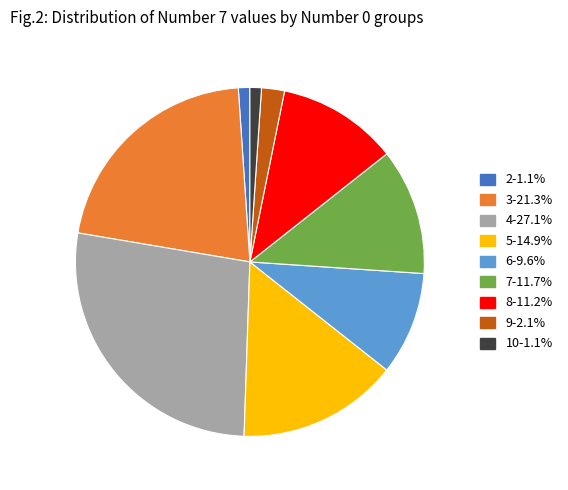

Does any single category account for the majority?

No